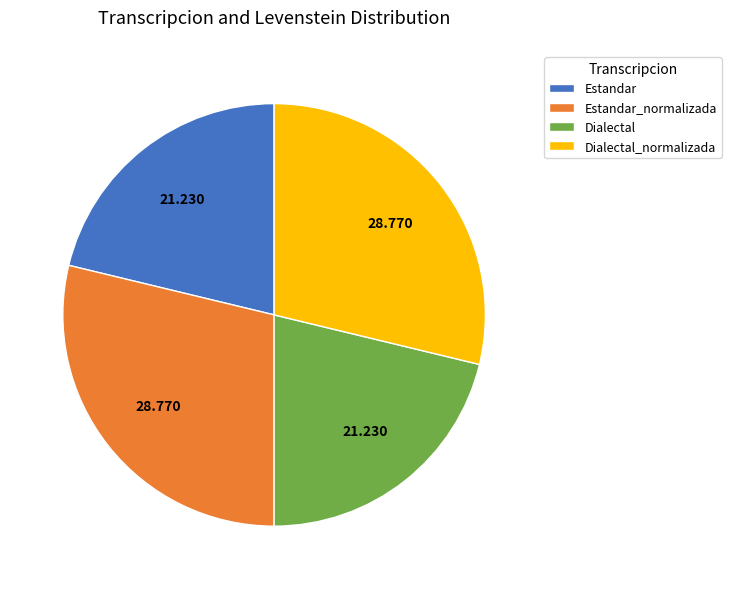

Do Dialectal_normalizada and Estandar_normalizada together represent more than half of the pie?

Yes